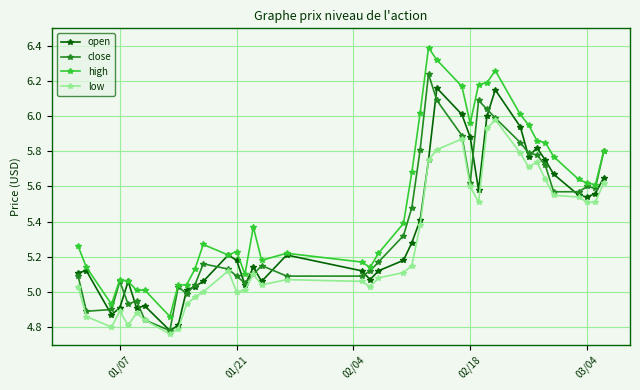

Count the number of data series in this chart.

4